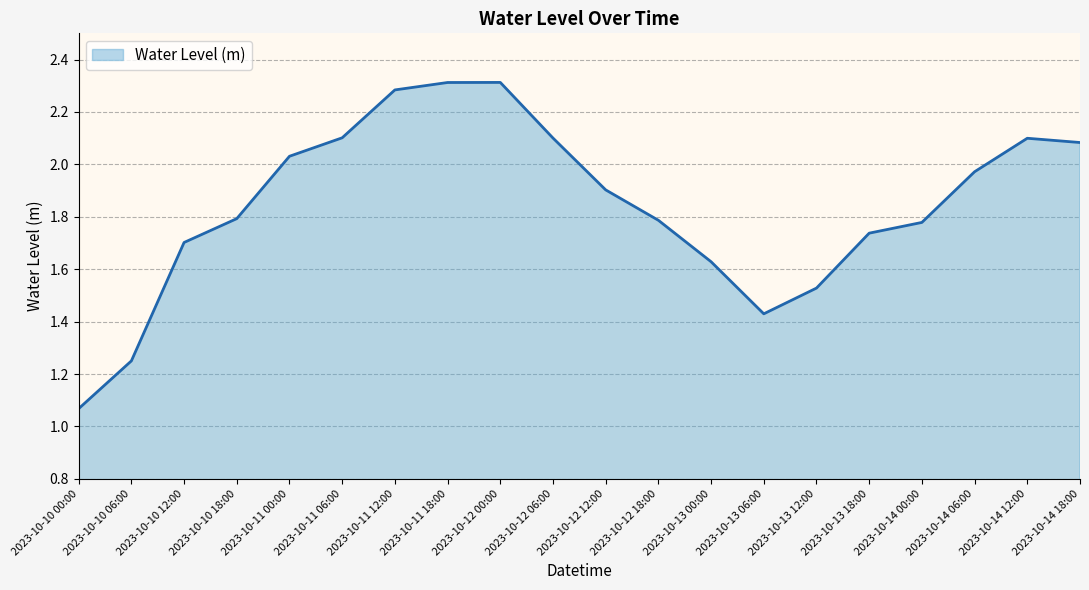

What is the ratio of the value at 2023-10-14 18:00 to the value at 2023-10-10 12:00?

1.2